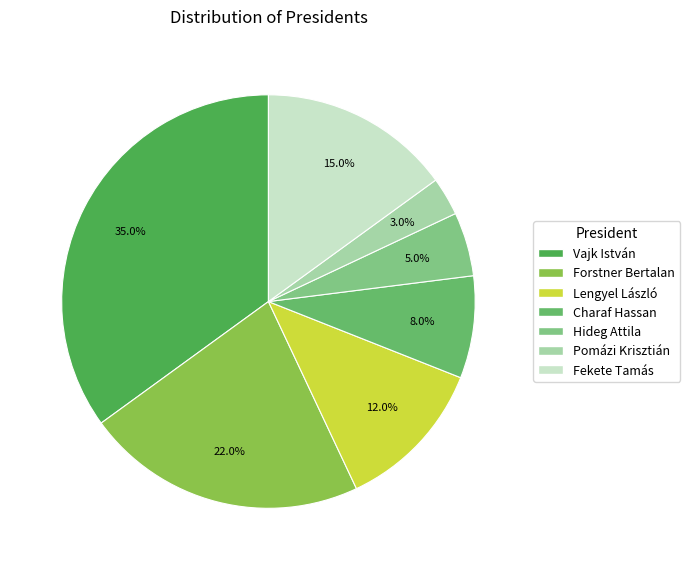

Is it true that Forstner Bertalan is 22% of the pie?

True